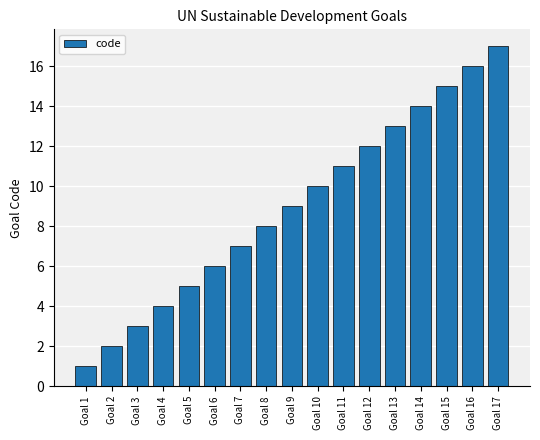

Which has a higher value, Goal 11 or Goal 10?

Goal 11